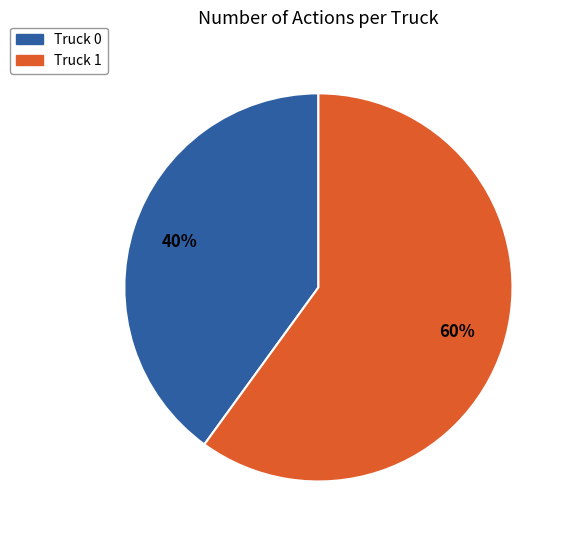

Rank the categories by value from lowest to highest.

Truck 0, Truck 1